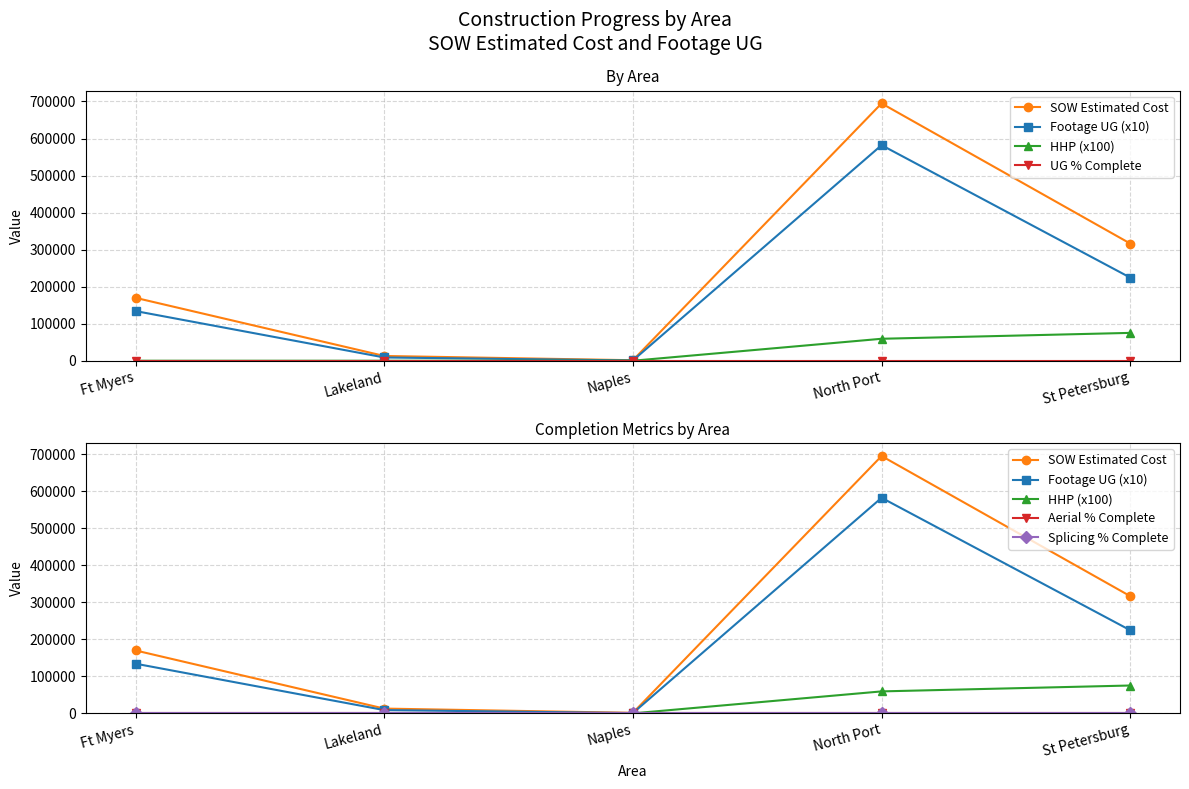

Between Lakeland and Naples, which is larger?

Lakeland